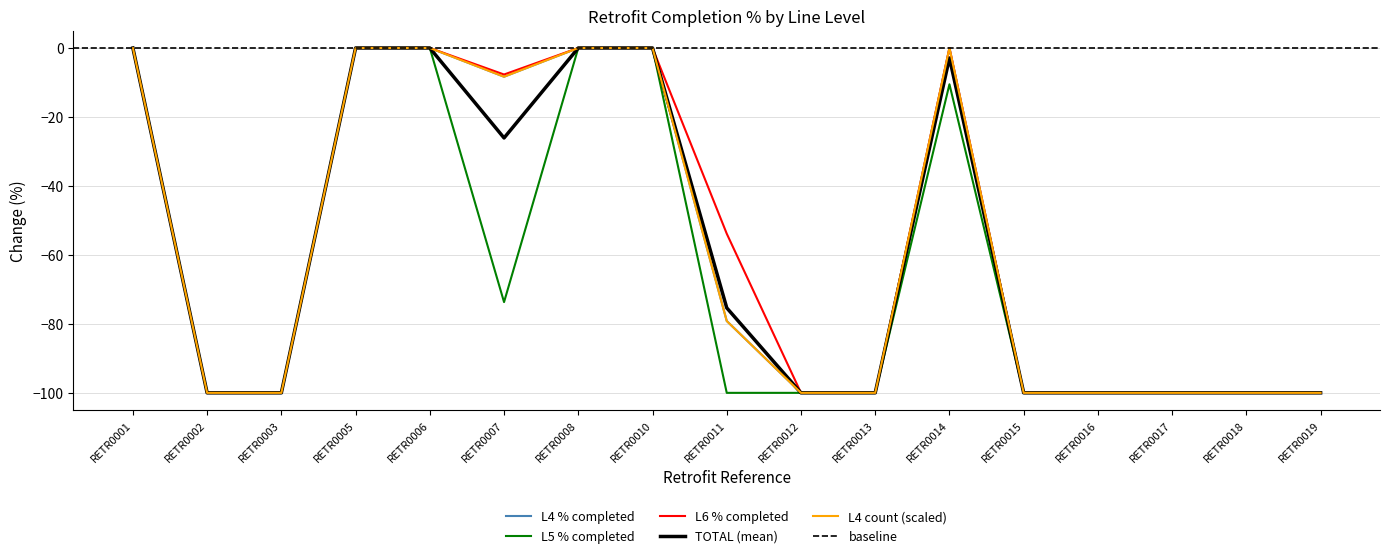

How many lines are shown in the chart?

5